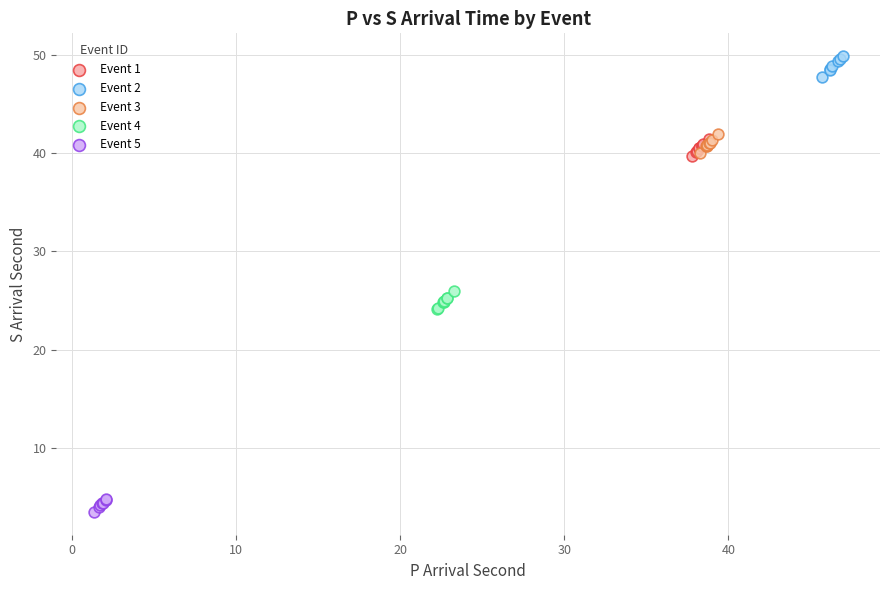

Which series contains the lowest Y value?

Event 5